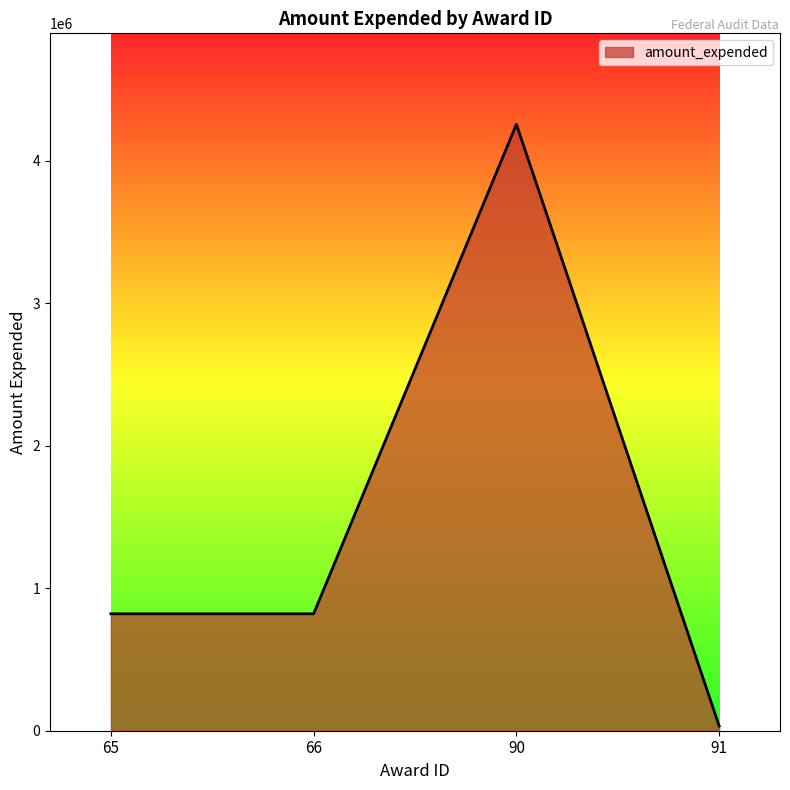

What is the difference between the maximum and minimum values?

4223961